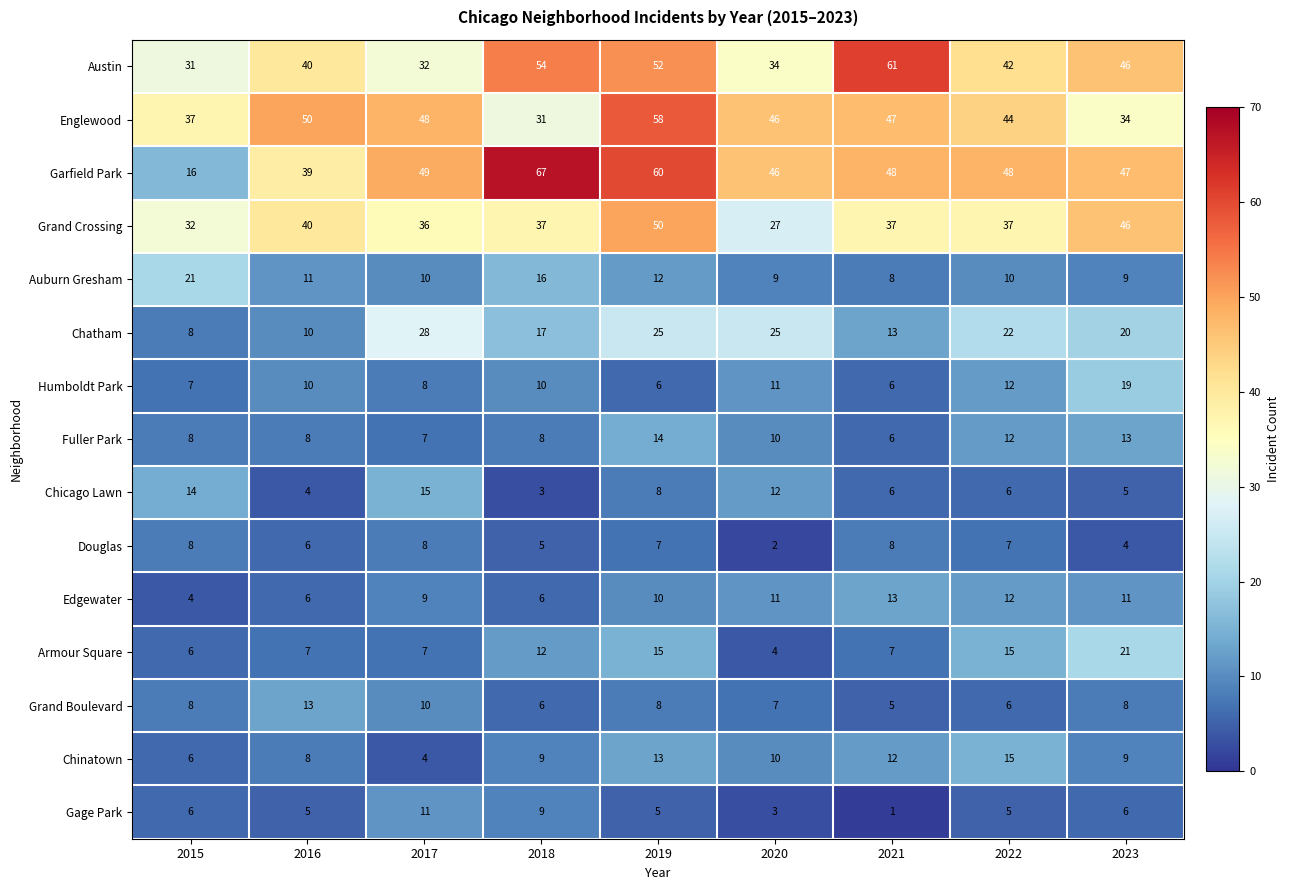

True or false: Austin has a value of 34 at 2020.

True